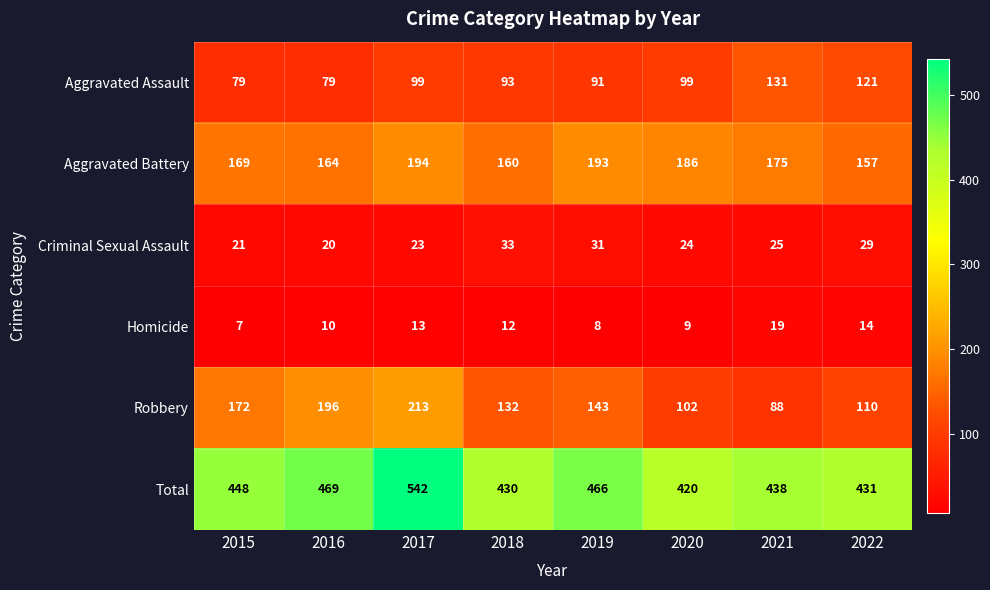

What is the maximum value shown in the chart?

542